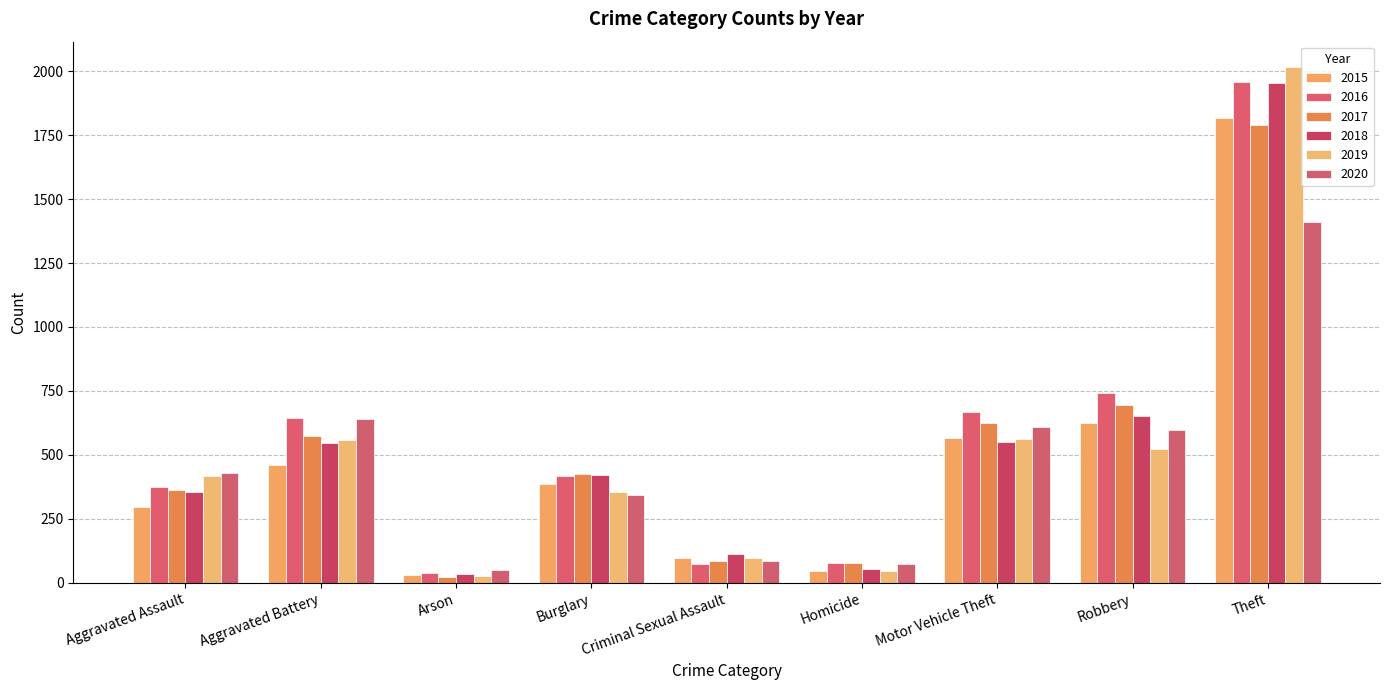

Which series has the largest total across all categories?

2016